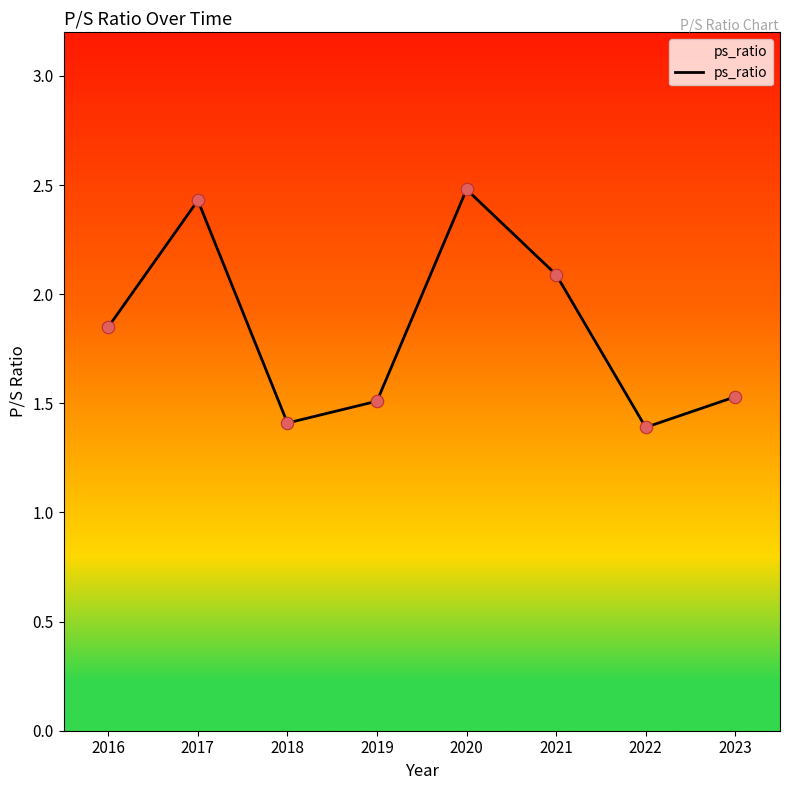

What is the ratio of the value at 2018 to the value at 2016?

0.8